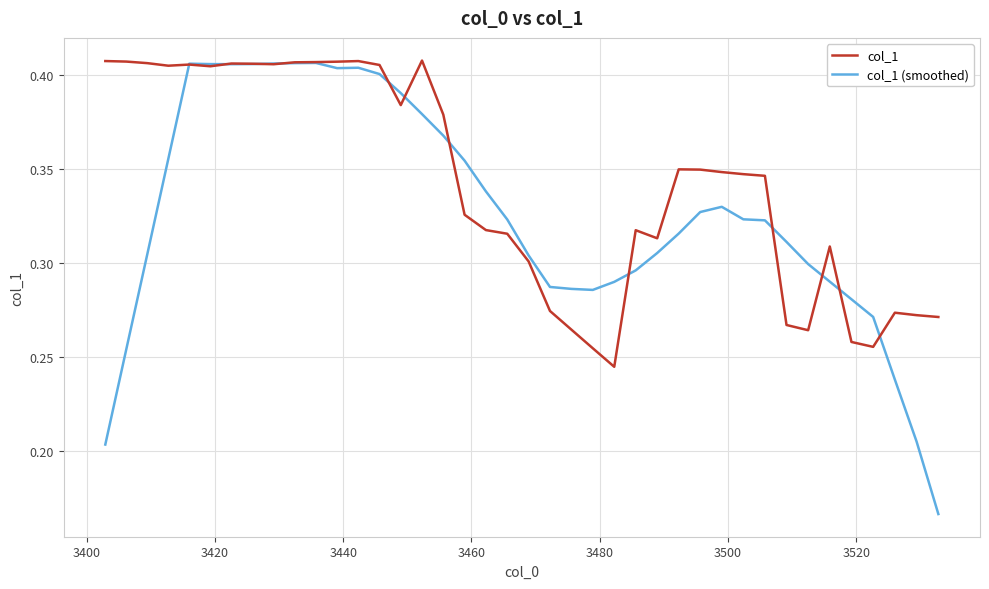

Which series has the largest total across all categories?

col_1